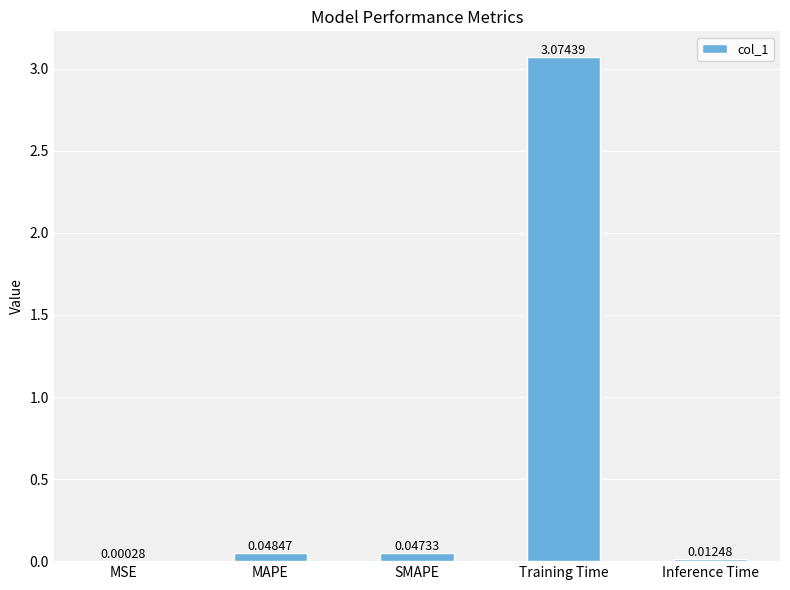

Where is the data nearest to the value 1?

MAPE